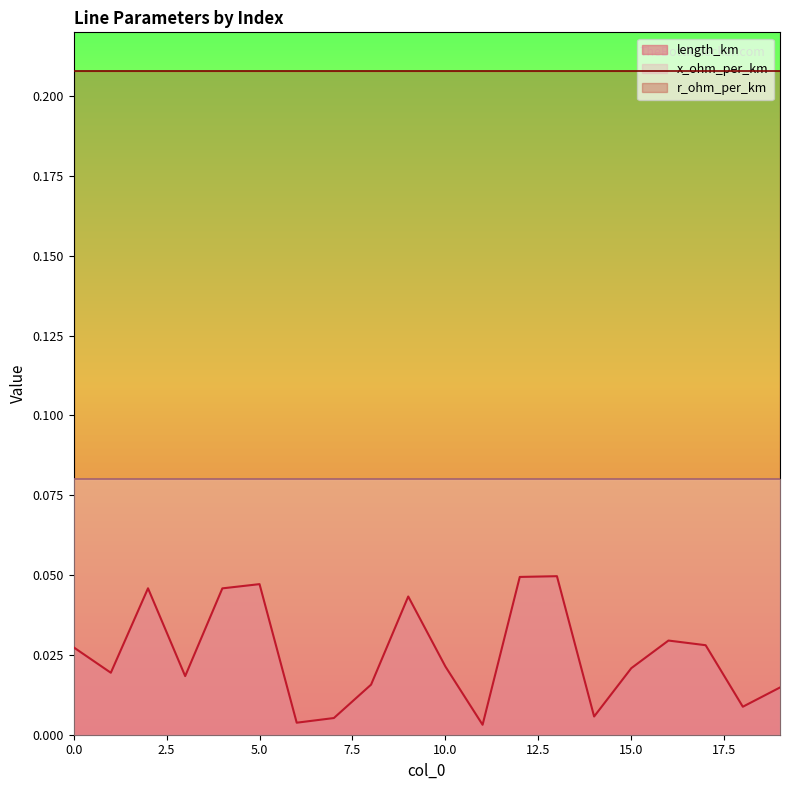

Which series has the largest total across all categories?

r_ohm_per_km